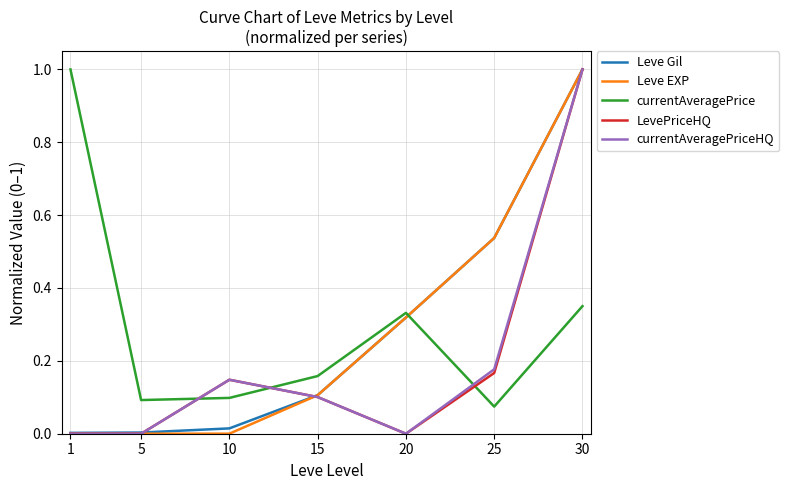

True or false: Leve Gil has a value of 0.0 at 15.

False